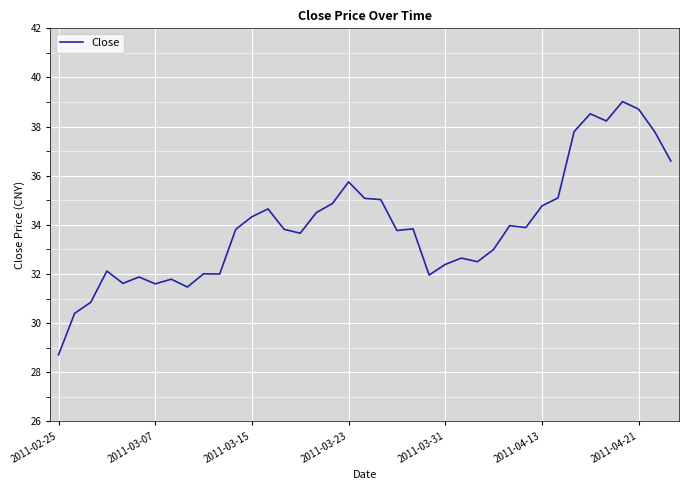

What is the smallest value displayed?

28.7